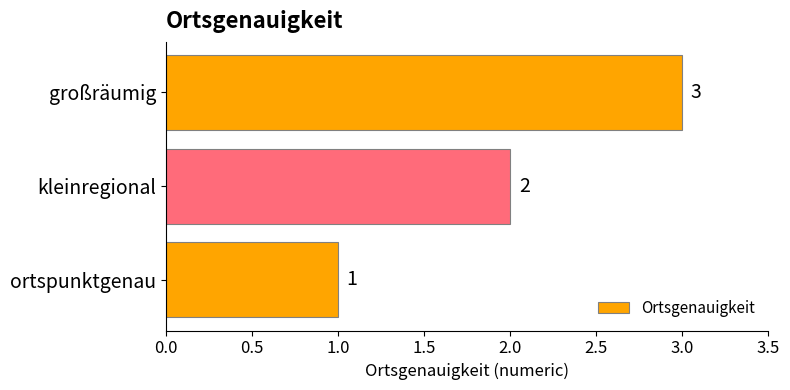

What is the change in value from kleinregional to großräumig?

+1